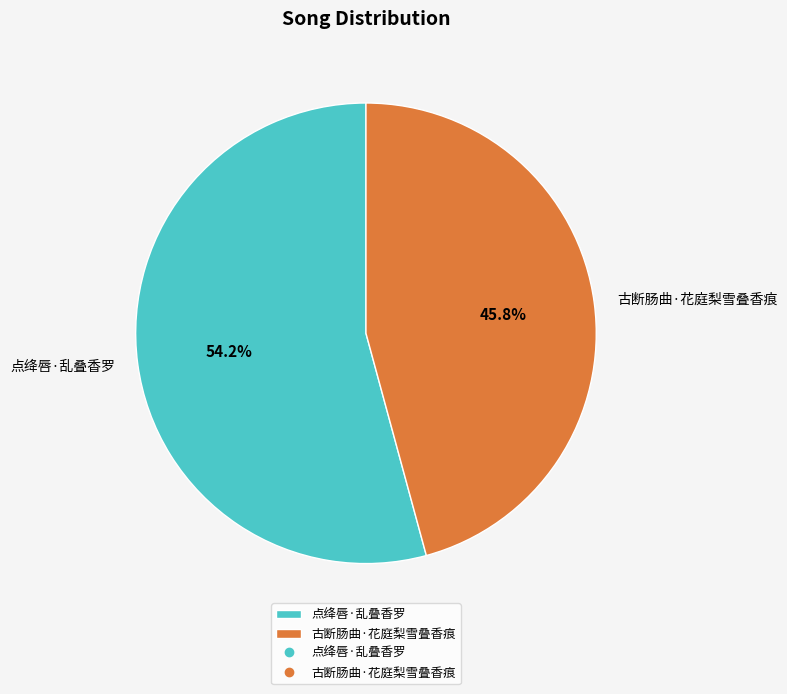

What is the majority slice?

点绛唇·乱叠香罗